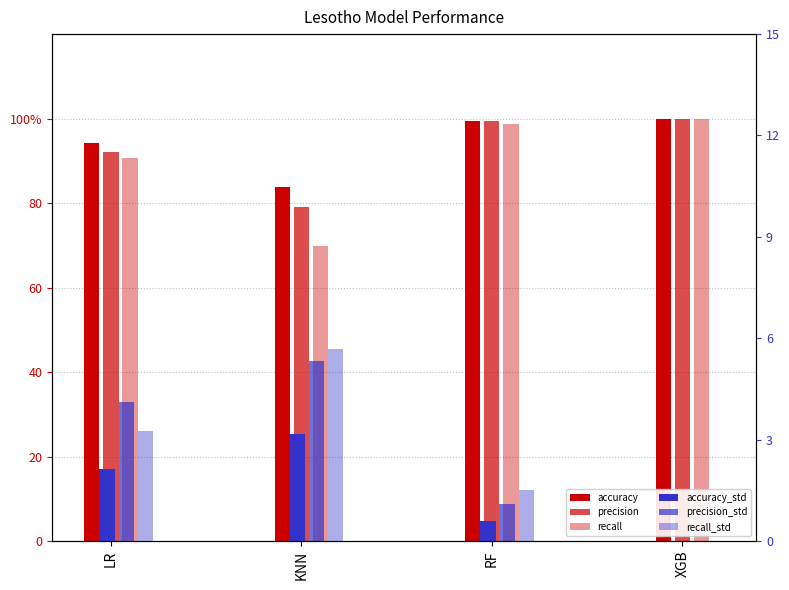

Reading left to right, extract all data points from this chart.

accuracy: 94.3	83.8	99.4	100.0
precision: 92.2	79.1	99.5	100.0
recall: 90.6	69.9	98.6	100.0
accuracy_std: 2.1	3.2	0.6	0.0
precision_std: 4.1	5.3	1.1	0.0
recall_std: 3.2	5.7	1.5	0.0